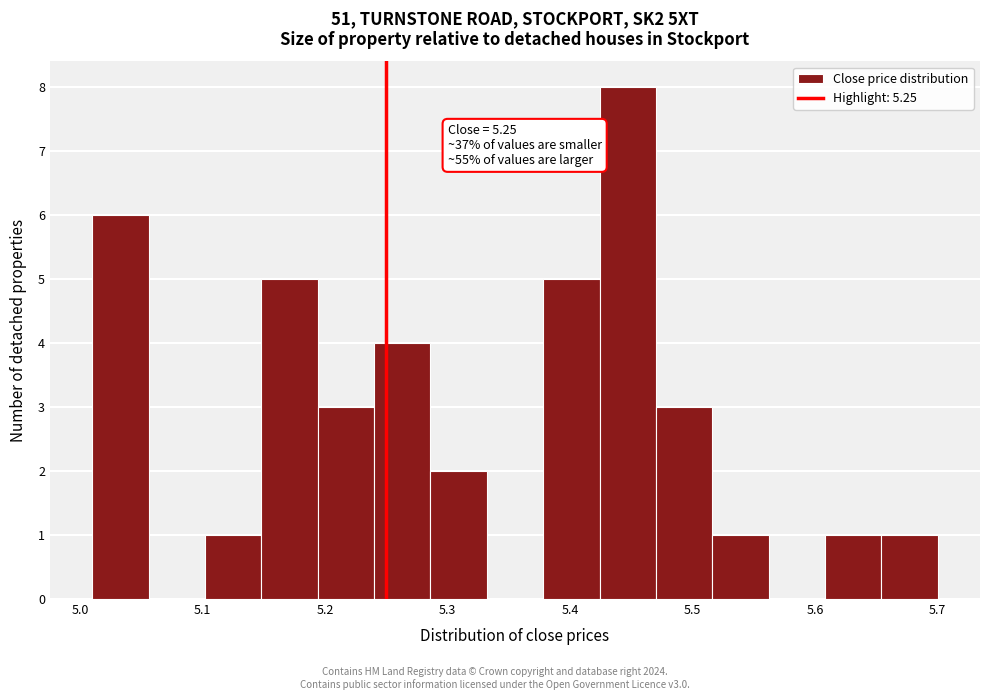

Over which range of the x-axis is the bar tallest?

5.424 to 5.470